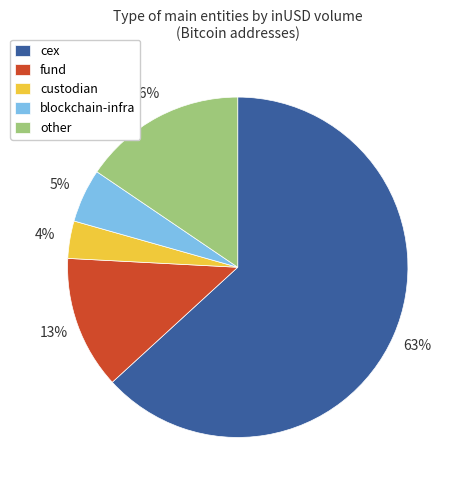

What is the largest slice in the pie chart?

cex